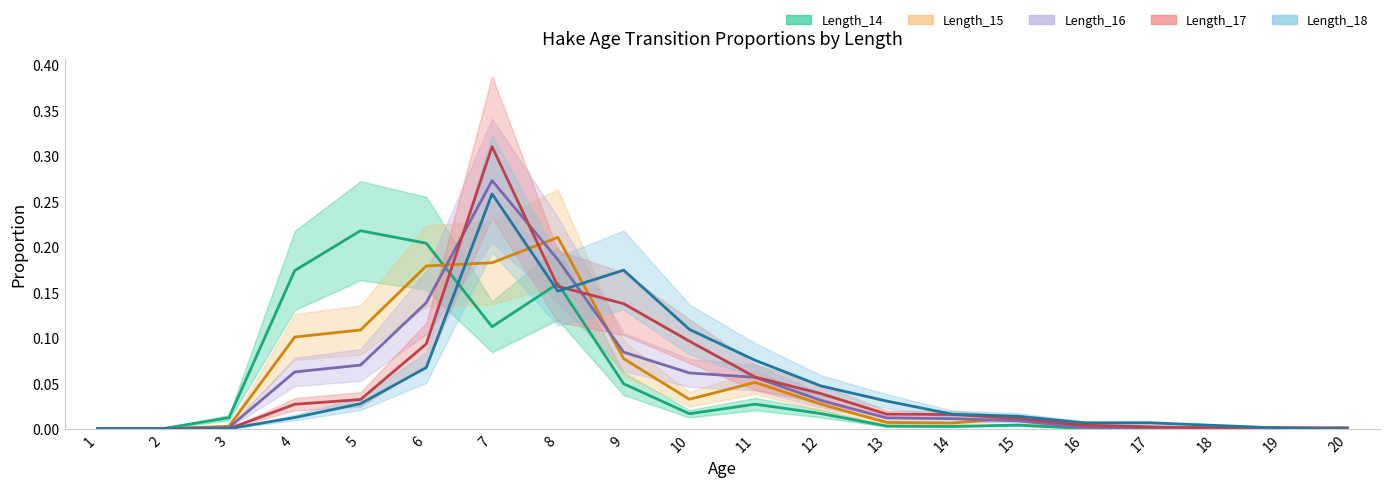

What is the difference between the maximum and minimum values in the Length_16 series?

0.3